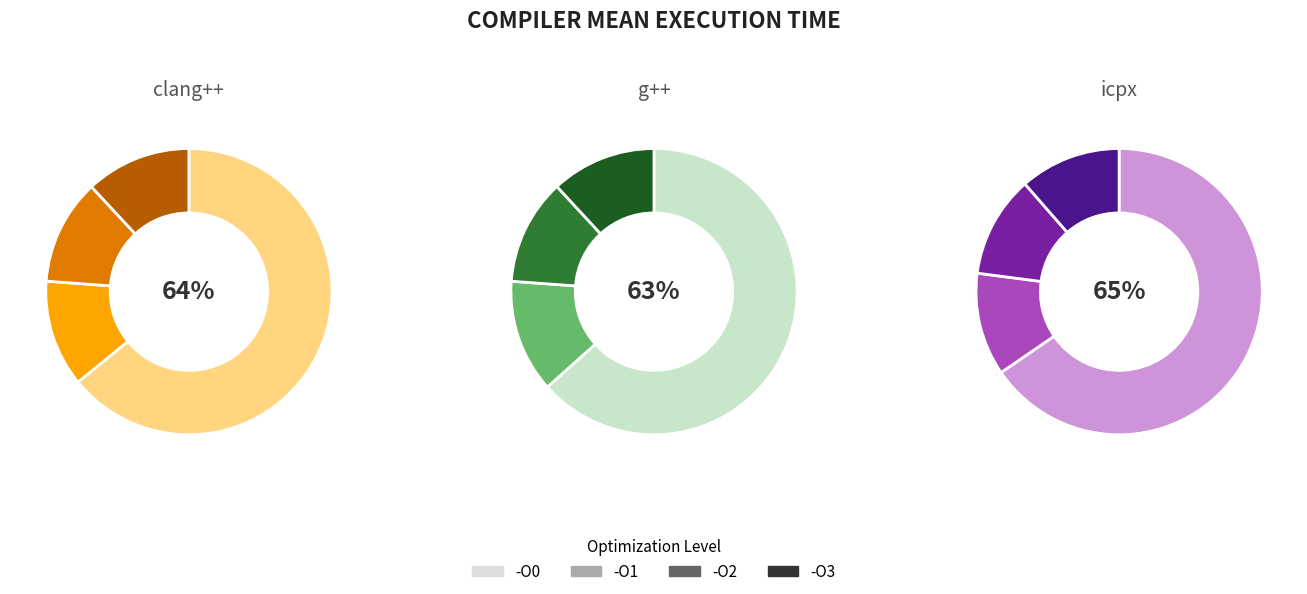

How many slices are in this pie chart?

12